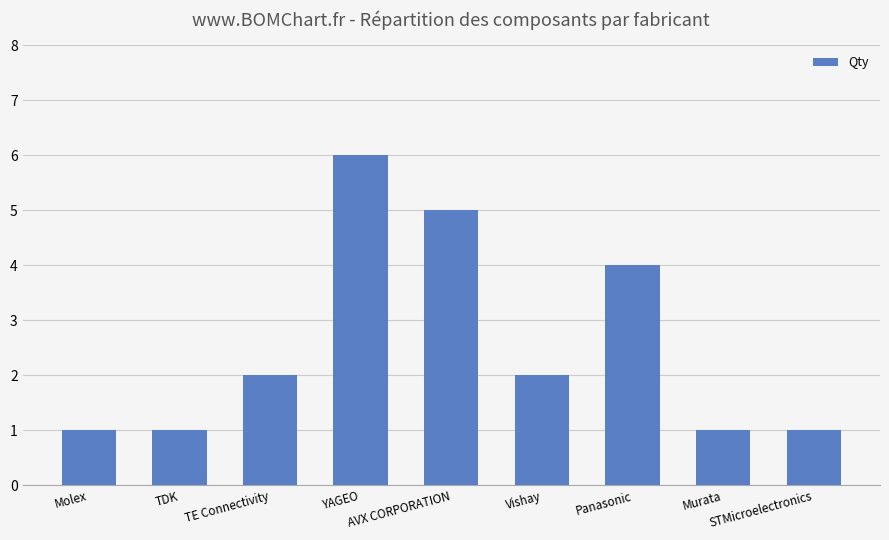

What is the sum of all values?

23